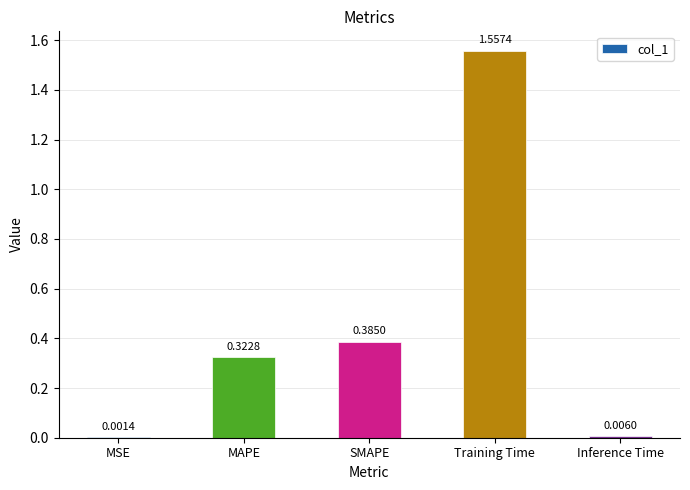

What is the sum of all values?

2.3